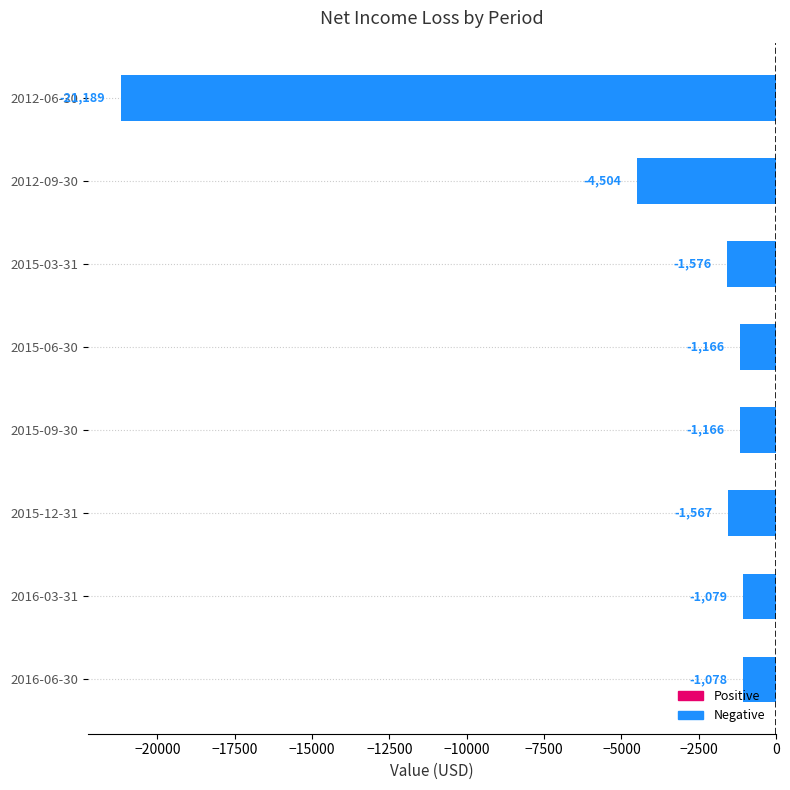

Reading top to bottom, transcribe all the data shown in this chart.

2012-06-30=-21189	2012-09-30=-4504	2015-03-31=-1576	2015-06-30=-1166	2015-09-30=-1166	2015-12-31=-1567	2016-03-31=-1079	2016-06-30=-1078